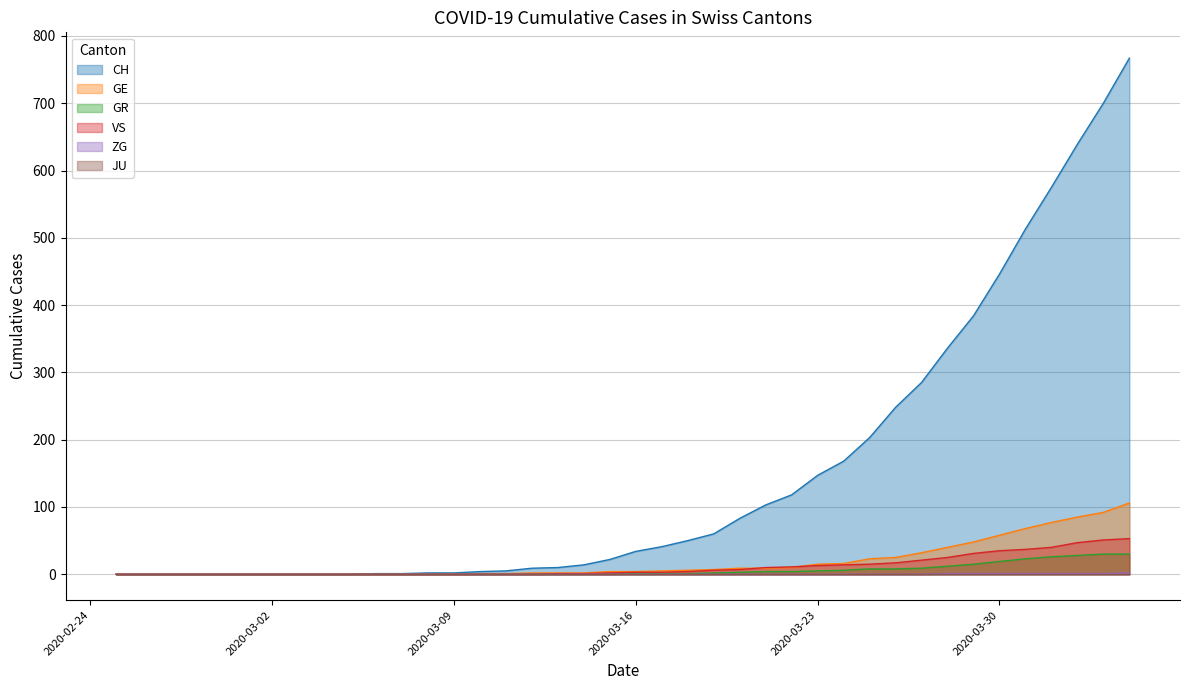

True or false: GR has a value of 12 at 2020-02-28.

False